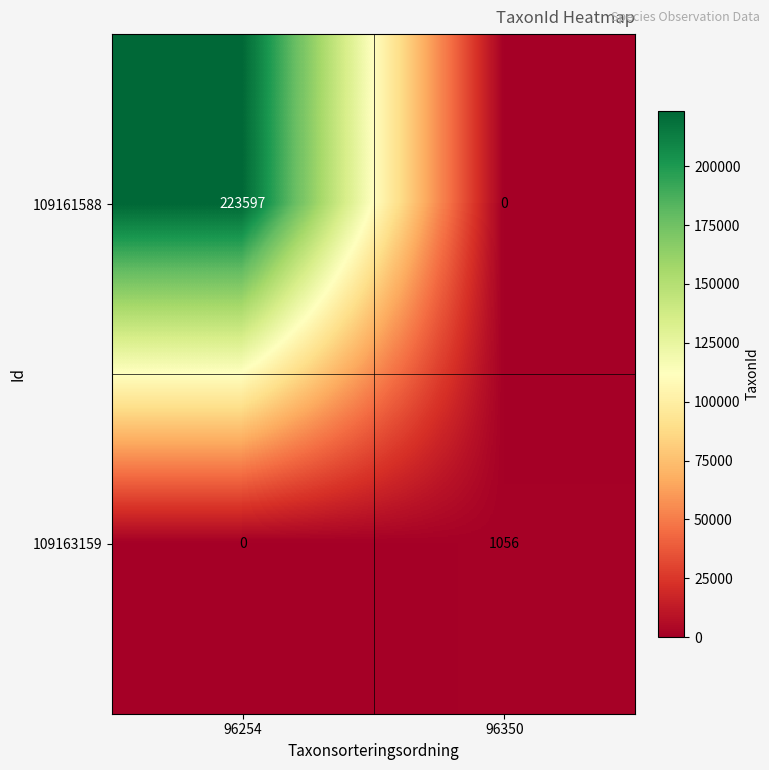

Which label corresponds to the largest value in the chart?

96254